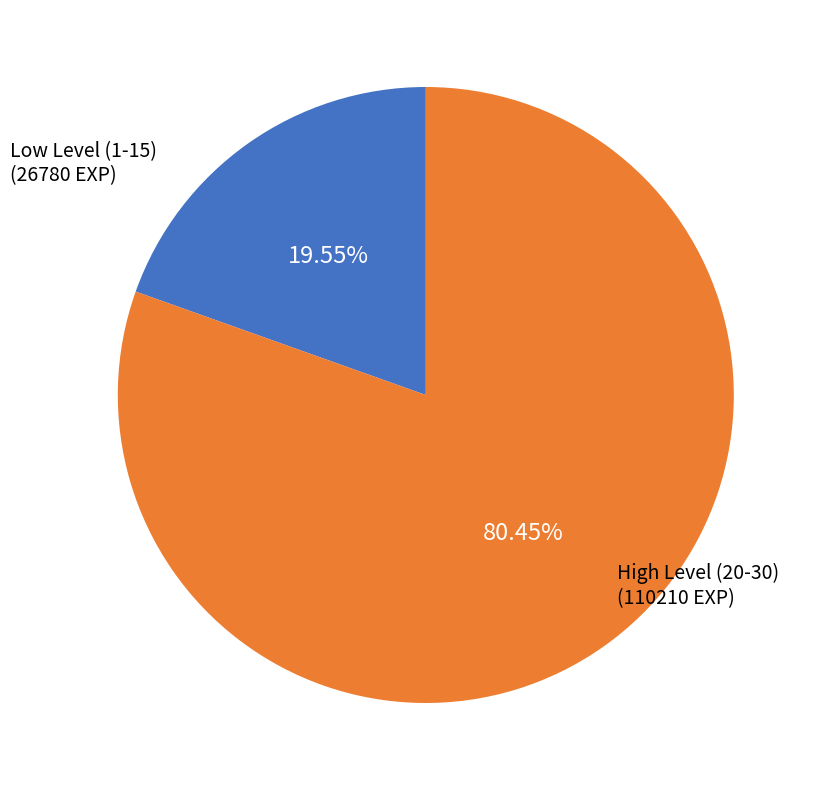

Count the number of slices in the pie.

2